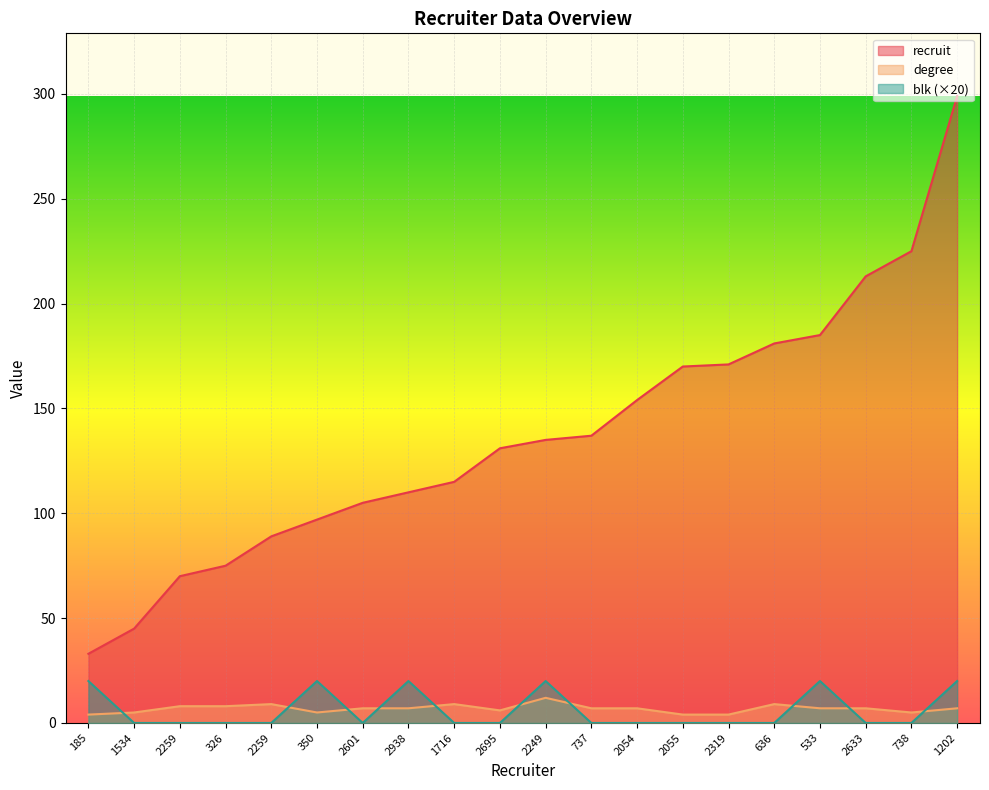

In degree, how many points are higher than both neighbors (excluding endpoints)?

4